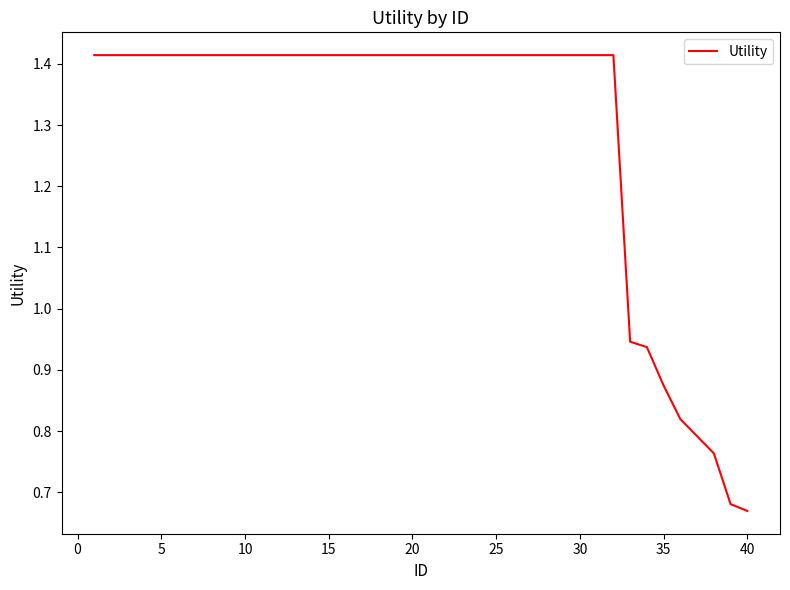

How many lines are shown in the chart?

1